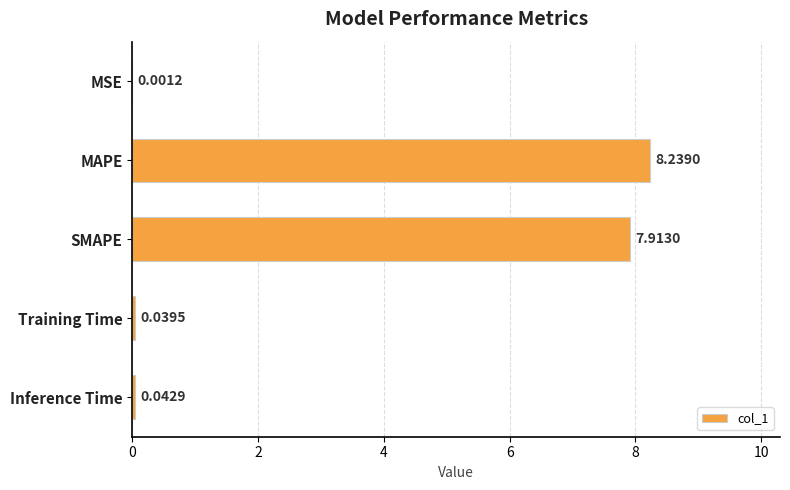

What is the sum of all values?

16.2